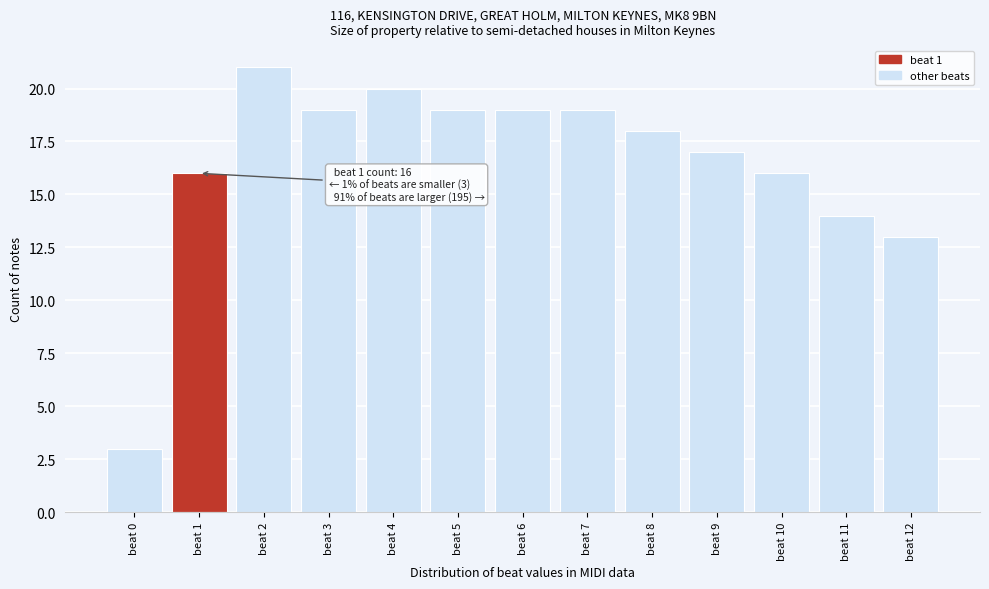

Reading right to left, extract all data points from this chart.

beat 12=13	beat 11=14	beat 10=16	beat 9=17	beat 8=18	beat 7=19	beat 6=19	beat 5=19	beat 4=20	beat 3=19	beat 2=21	beat 1=16	beat 0=3